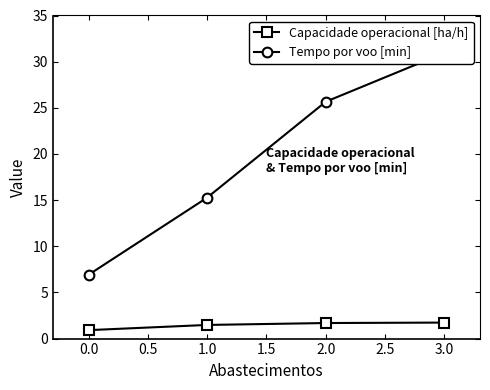

Rank the series by their average value, from lowest to highest.

Capacidade operacional [ha/h], Tempo por voo [min]